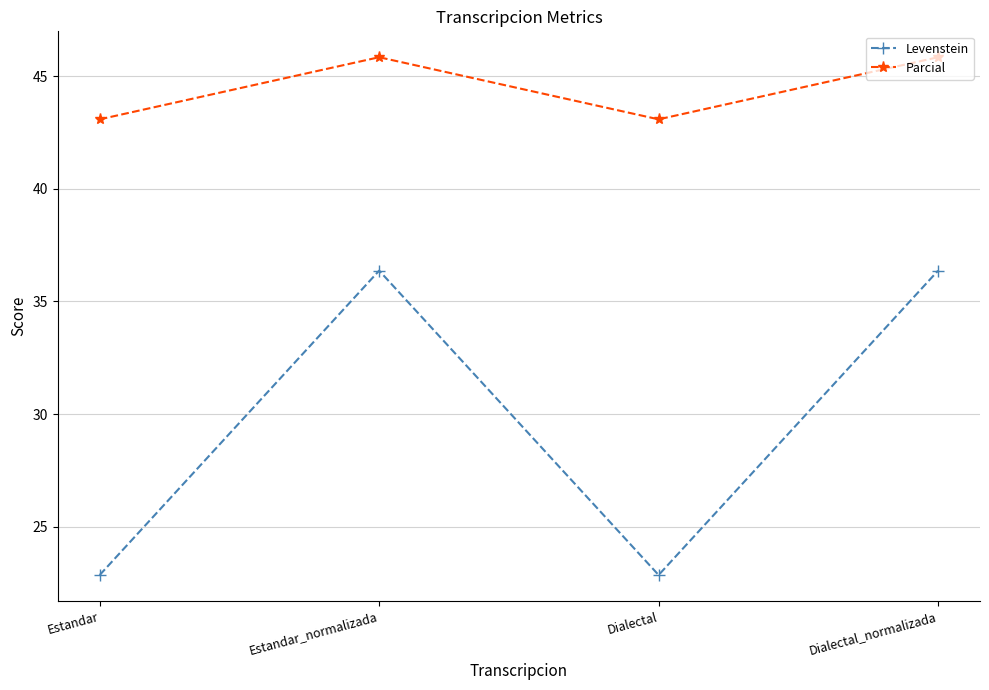

Rank the series at Estandar from highest to lowest value.

Parcial, Levenstein